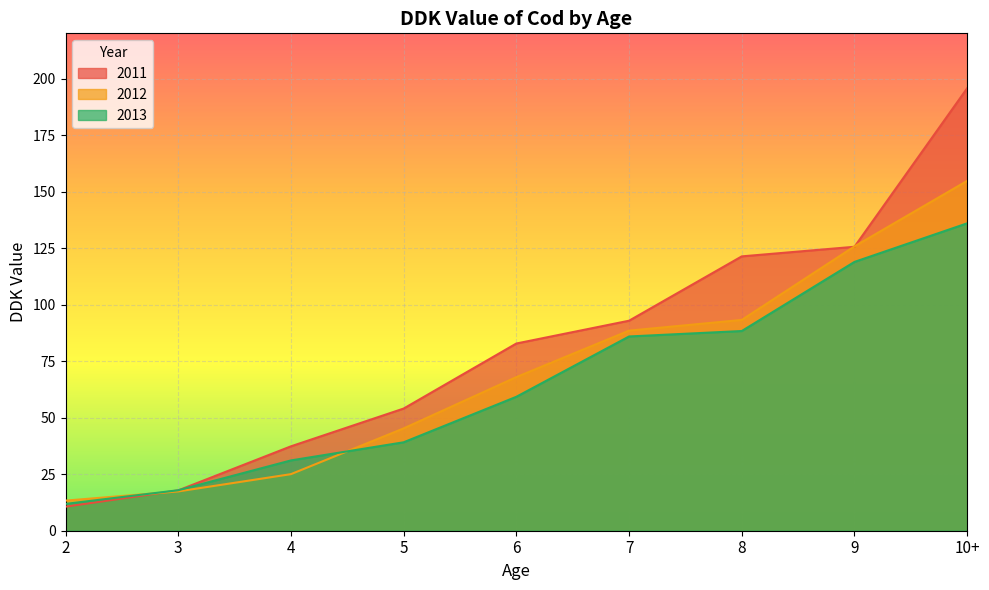

What is the greatest value displayed?

195.7